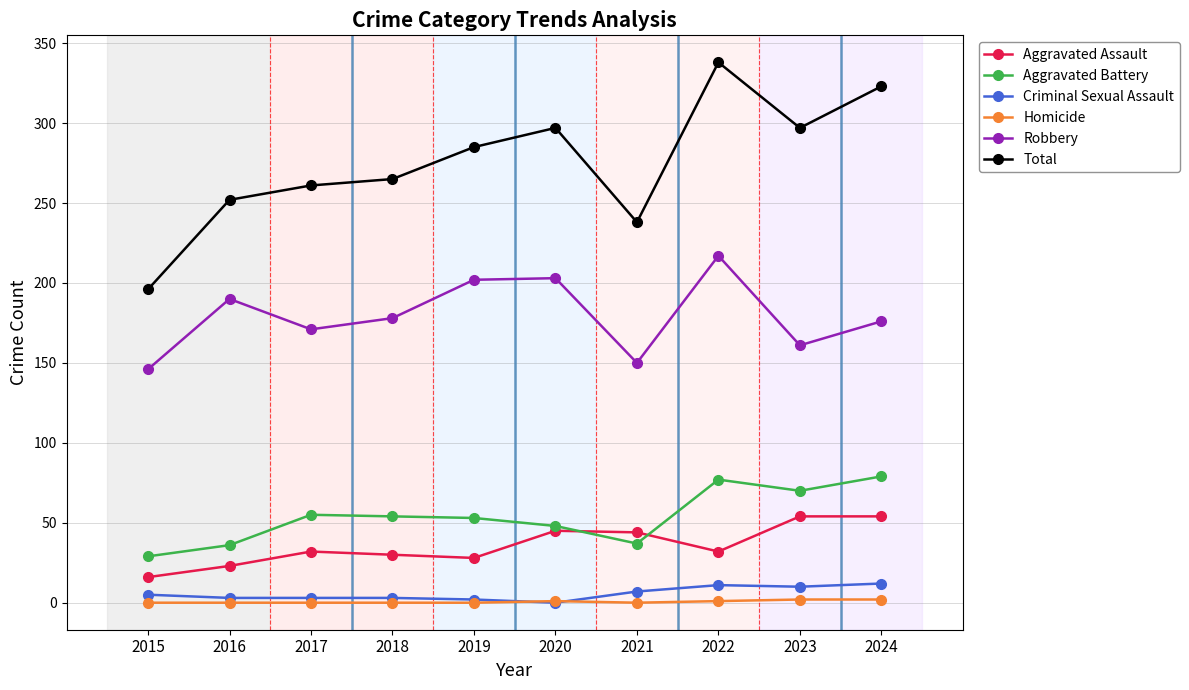

What is the total value across all series at 2016?

504